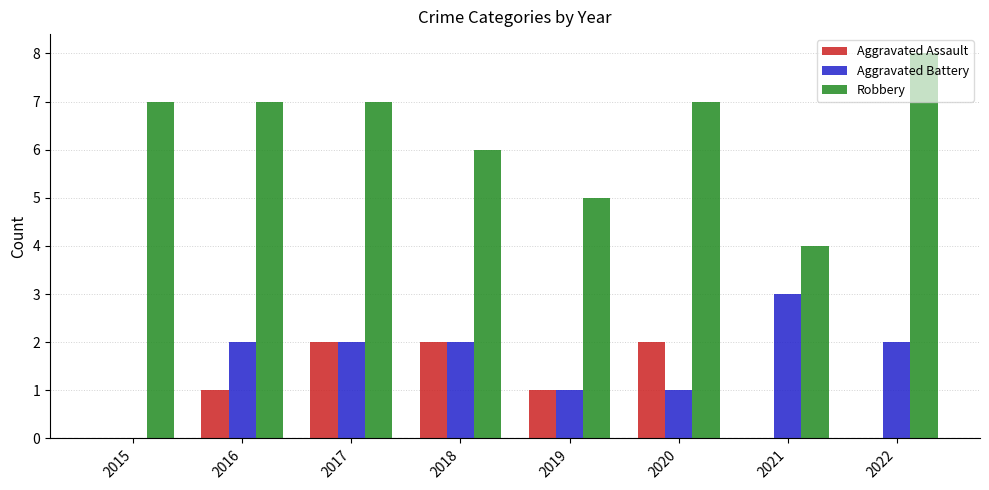

Which series has the largest total across all categories?

Robbery